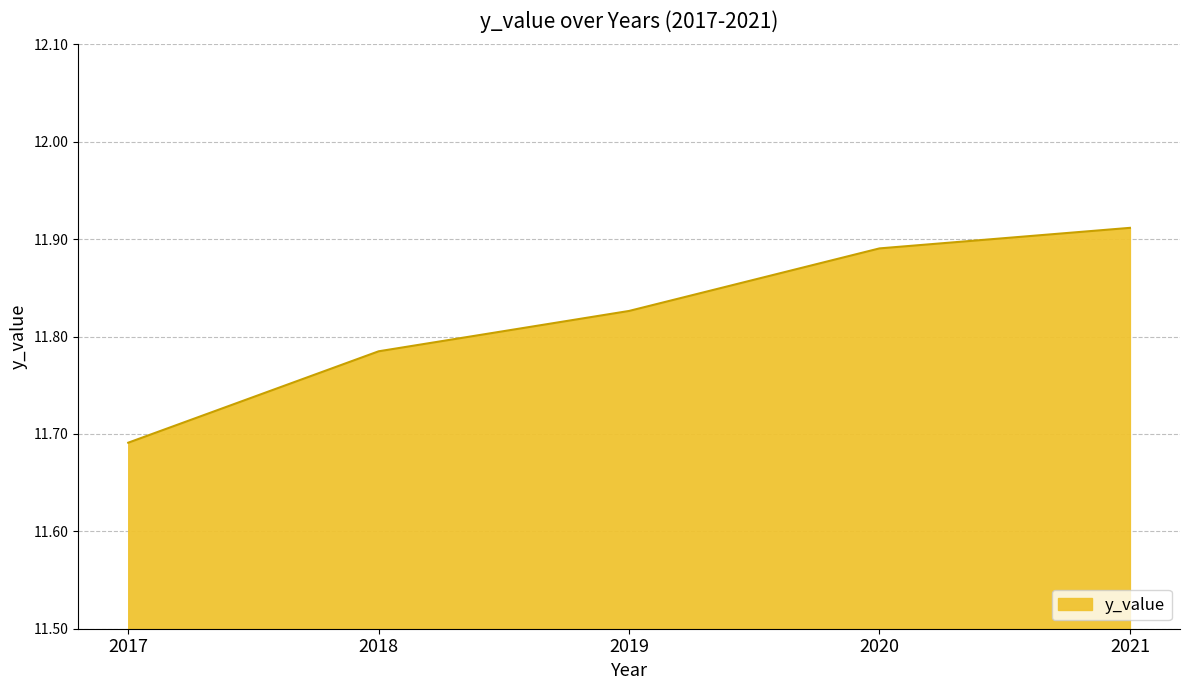

What is the sum of all values?

59.1